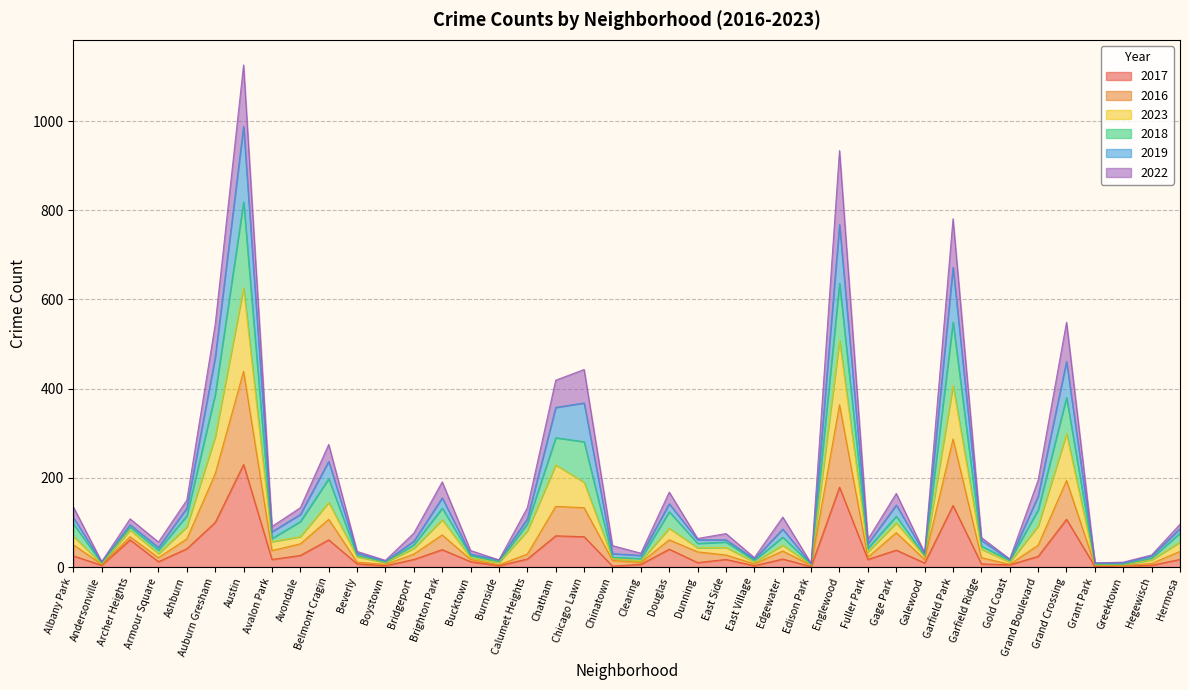

What is the difference between the 2017 values at Avondale and Galewood?

17